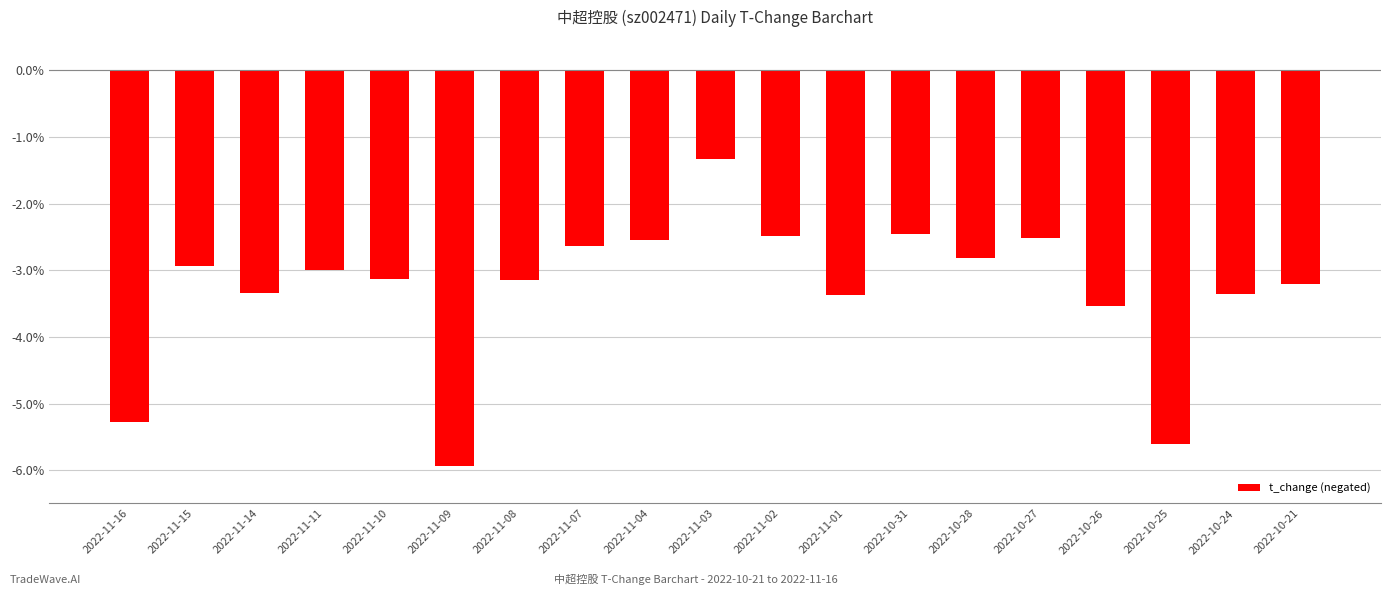

Does the chart contain any negative values?

Yes